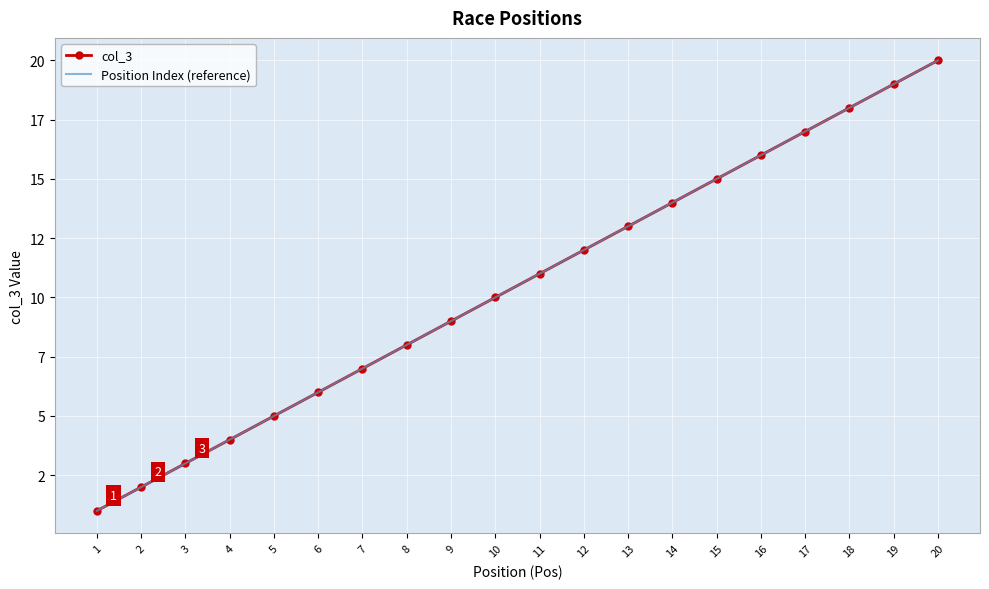

What is the sum of the Position Index (reference) values at 4 and 18?

22